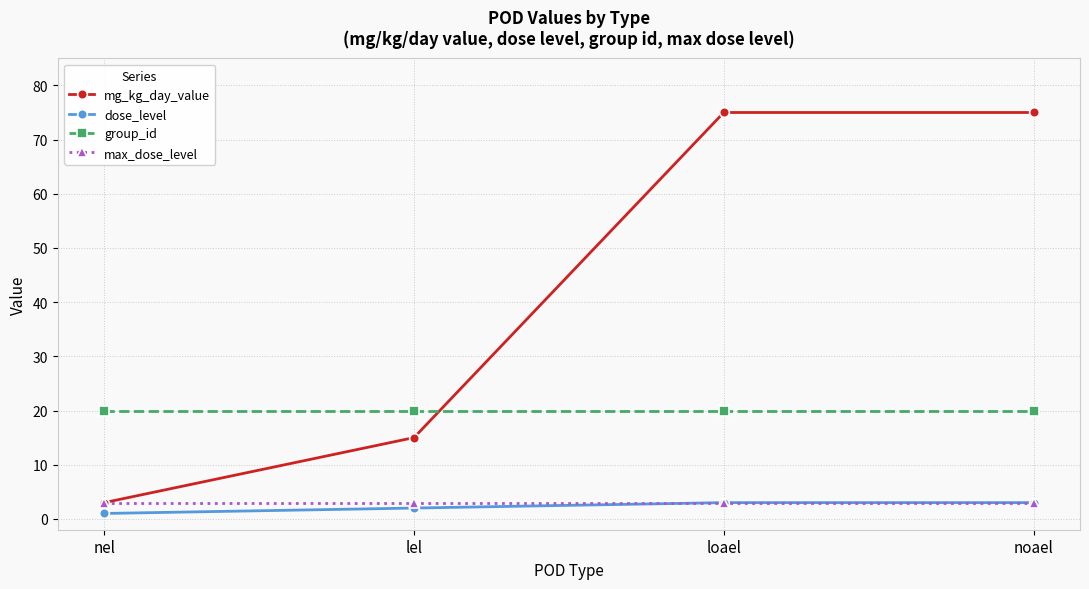

What is the lowest value of the max_dose_level series?

3